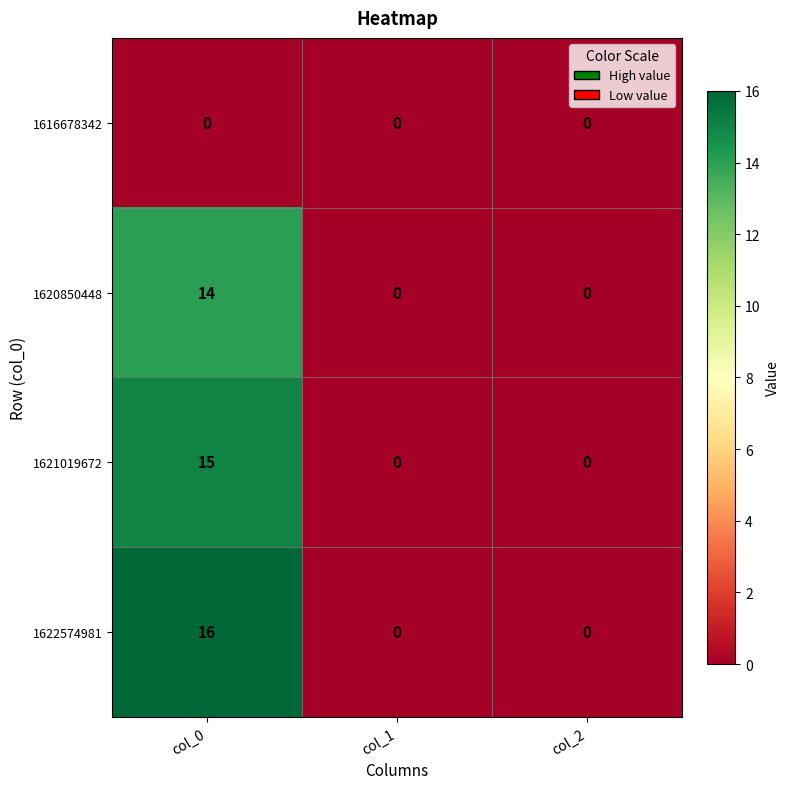

What is the sum of all 1620850448 values?

14